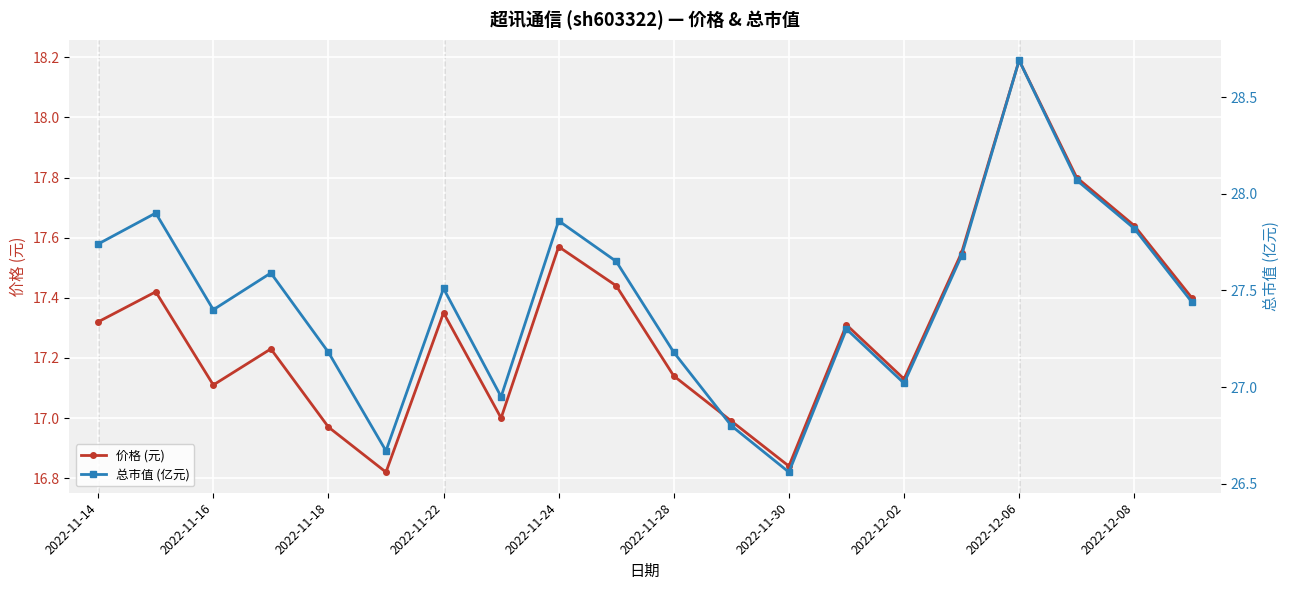

What is the difference between the maximum and minimum values in the 总市值 (亿元) series?

2.1